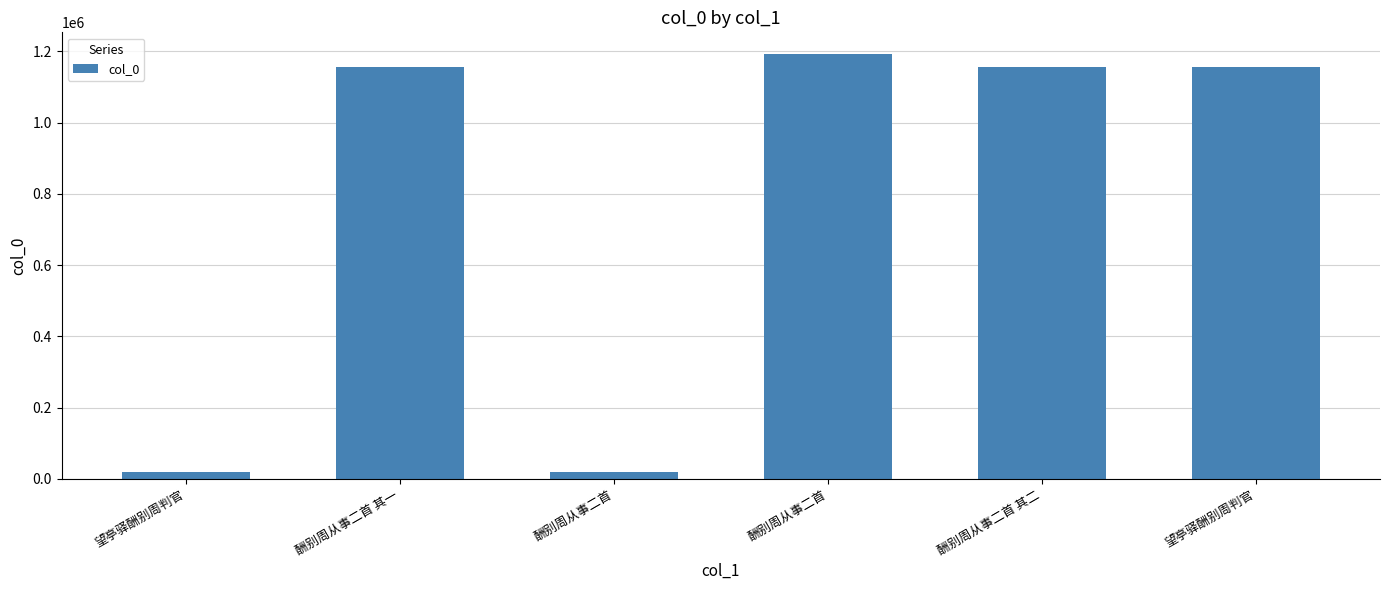

Count the number of categories in the chart.

6